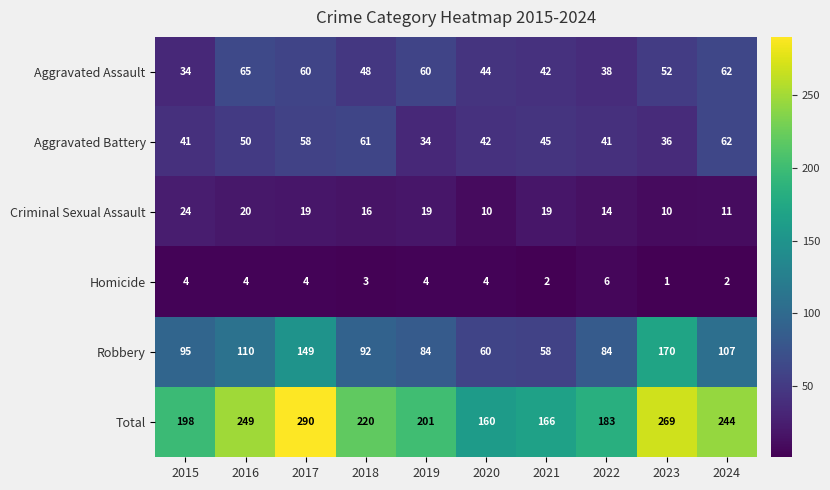

What is the difference between the maximum and minimum values in the Total series?

130